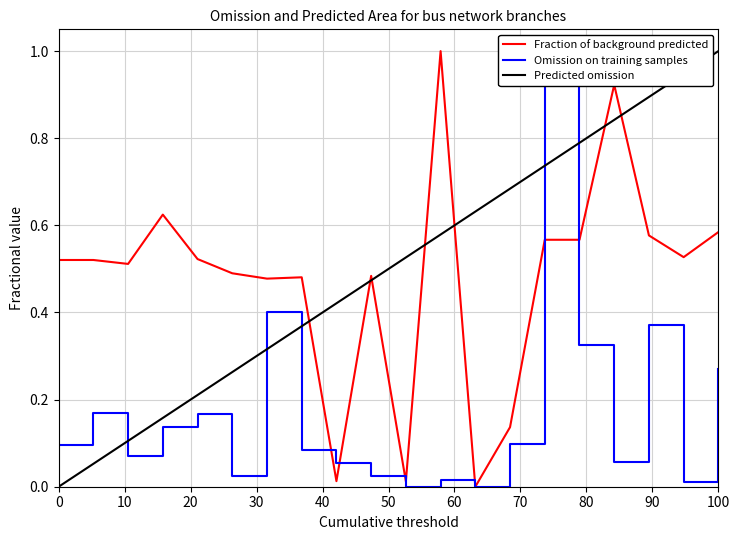

Which category has the highest value in the Predicted omission series?

100